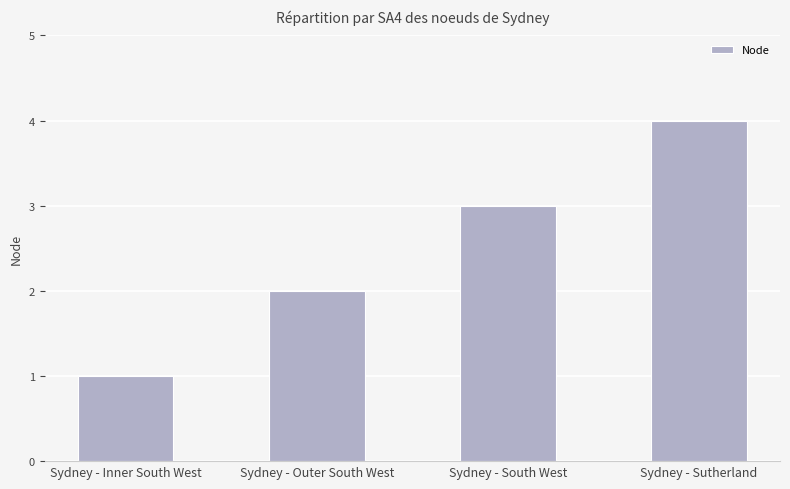

What is the ratio of the value at Sydney - Outer South West to the value at Sydney - Inner South West?

2.0